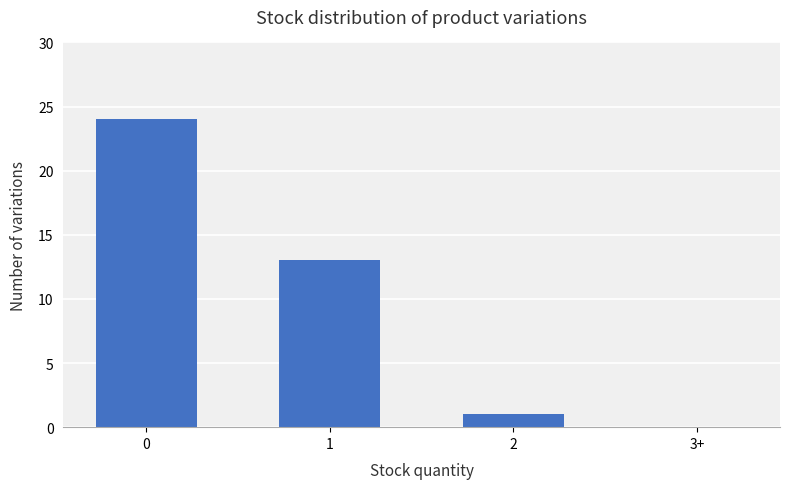

What is the value of the 3rd bar from the left?

1